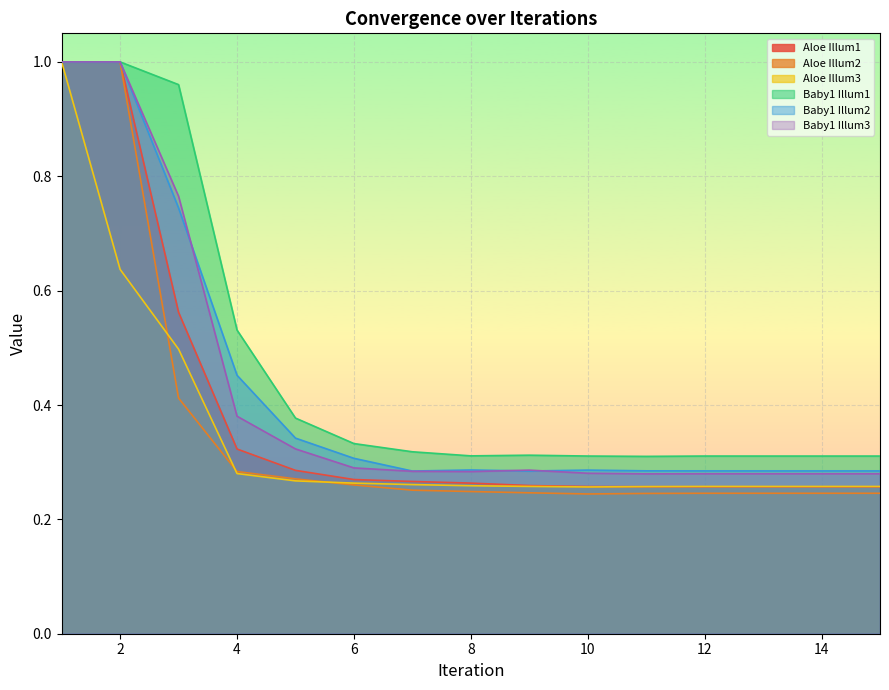

Which series changed the most between 2 and 12?

Aloe Illum2